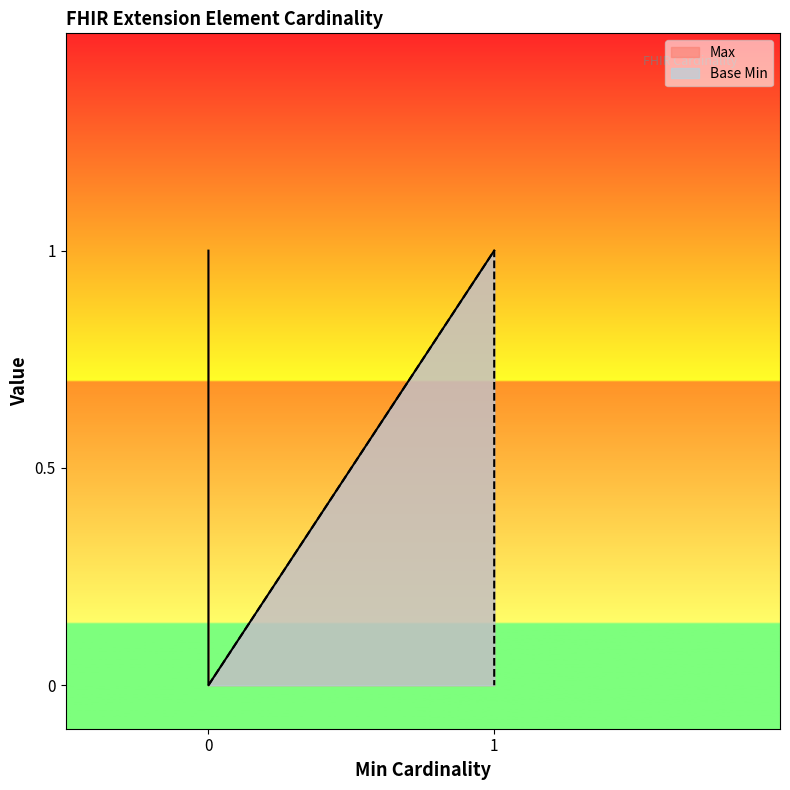

What is the average value of the Max series?

1